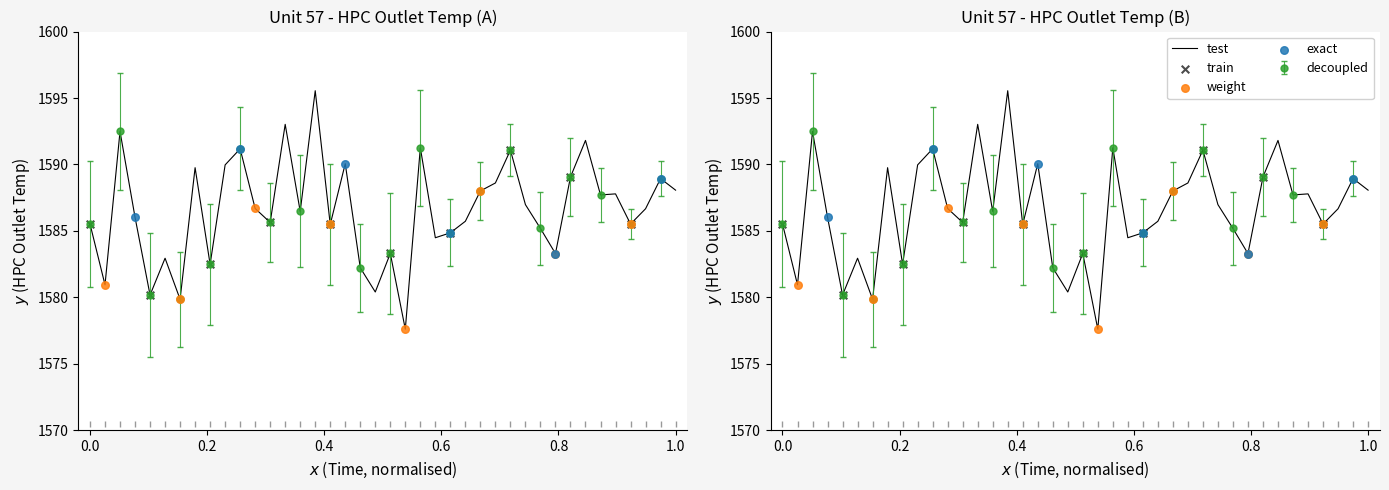

What is the change in value from 15 to 18?

+3.6